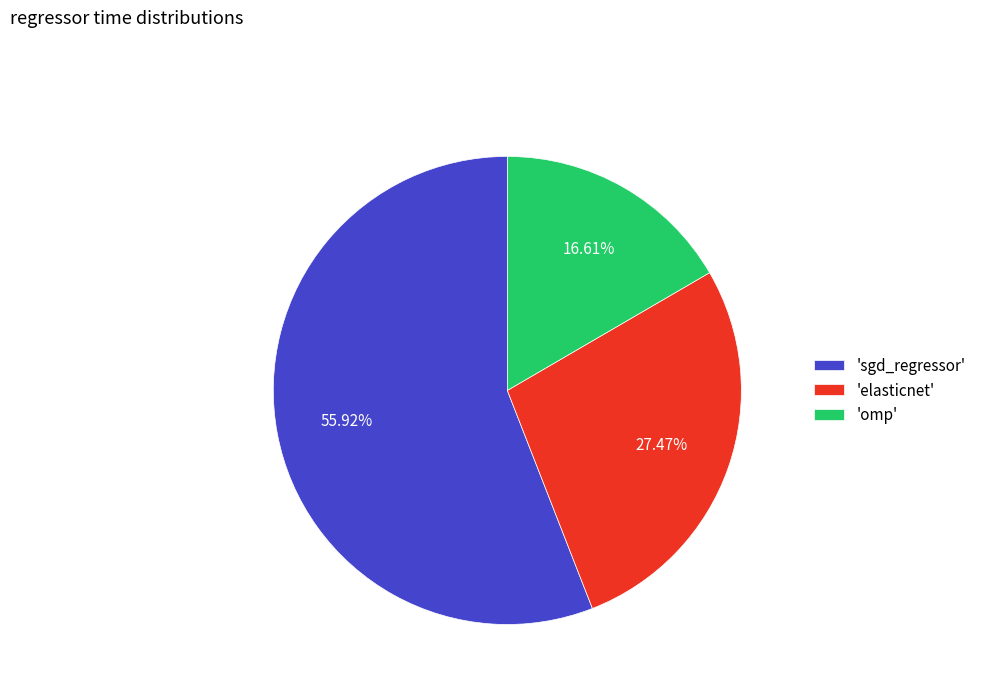

Count the number of slices in the pie.

3